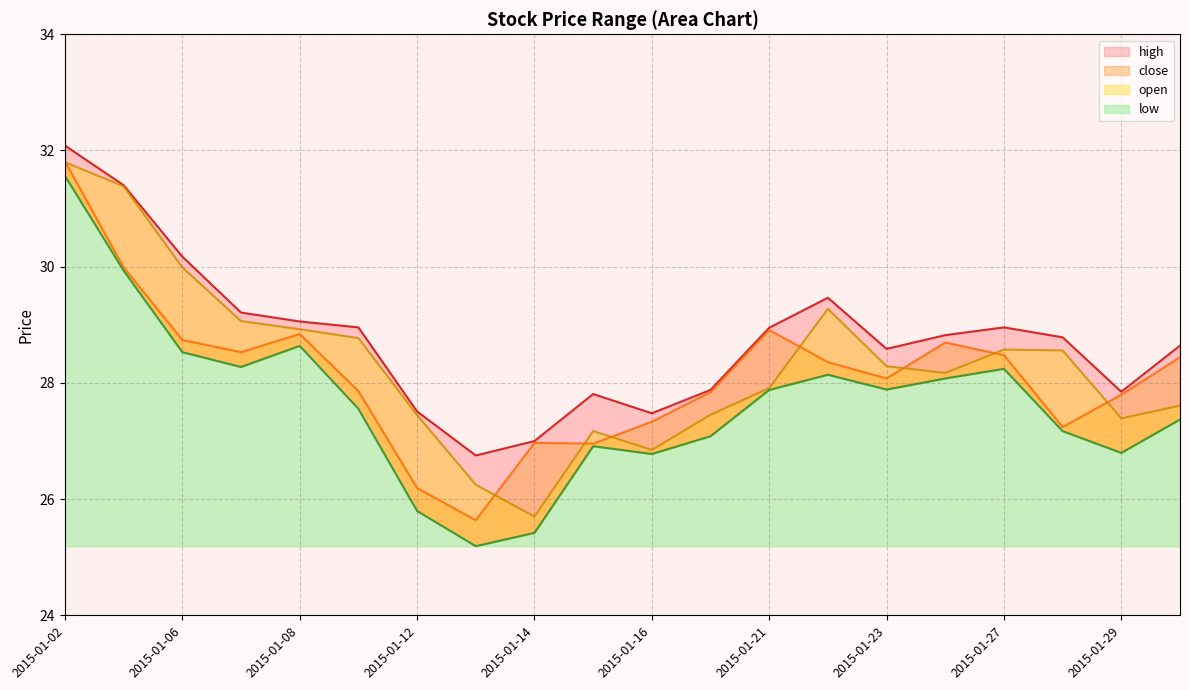

Reading right to left, list all the values displayed in this chart.

open: 27.6	27.4	28.6	28.6	28.2	28.3	29.3	27.9	27.5	26.8	27.2	25.7	26.2	27.4	28.8	28.9	29.1	30.0	31.4	31.8
high: 28.6	27.8	28.8	29.0	28.8	28.6	29.5	28.9	27.9	27.5	27.8	27.0	26.8	27.5	29.0	29.1	29.2	30.2	31.4	32.1
low: 27.4	26.8	27.2	28.2	28.1	27.9	28.1	27.9	27.1	26.8	26.9	25.4	25.2	25.8	27.6	28.6	28.3	28.5	29.9	31.6
close: 28.4	27.8	27.2	28.5	28.7	28.1	28.4	28.9	27.8	27.3	27.0	27.0	25.6	26.2	27.9	28.8	28.5	28.7	30.0	31.8